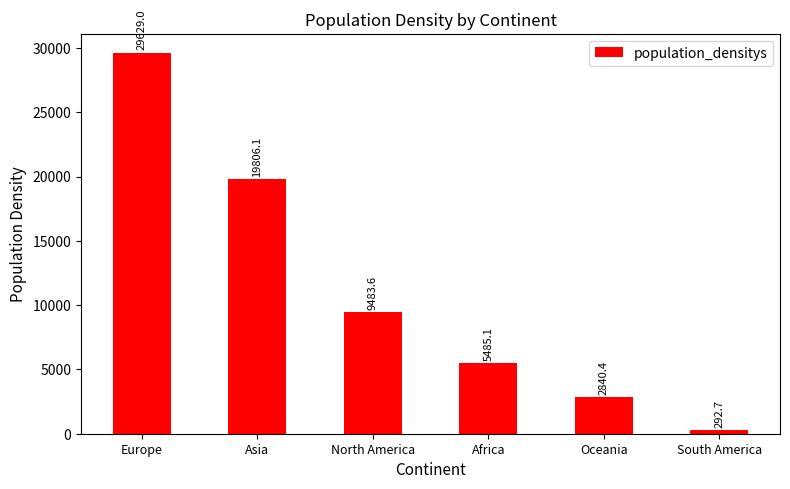

How many data points are less than 9483?

3